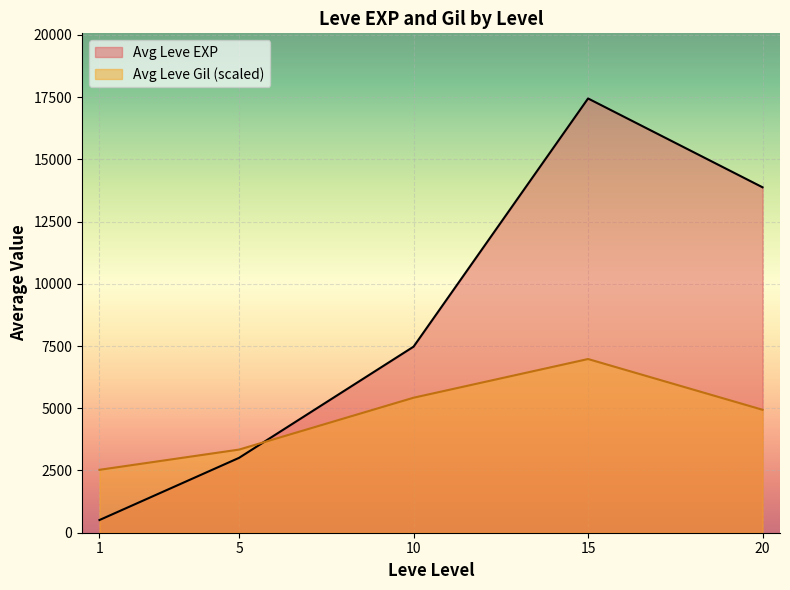

What is the average value of the Leve EXP series?

8463